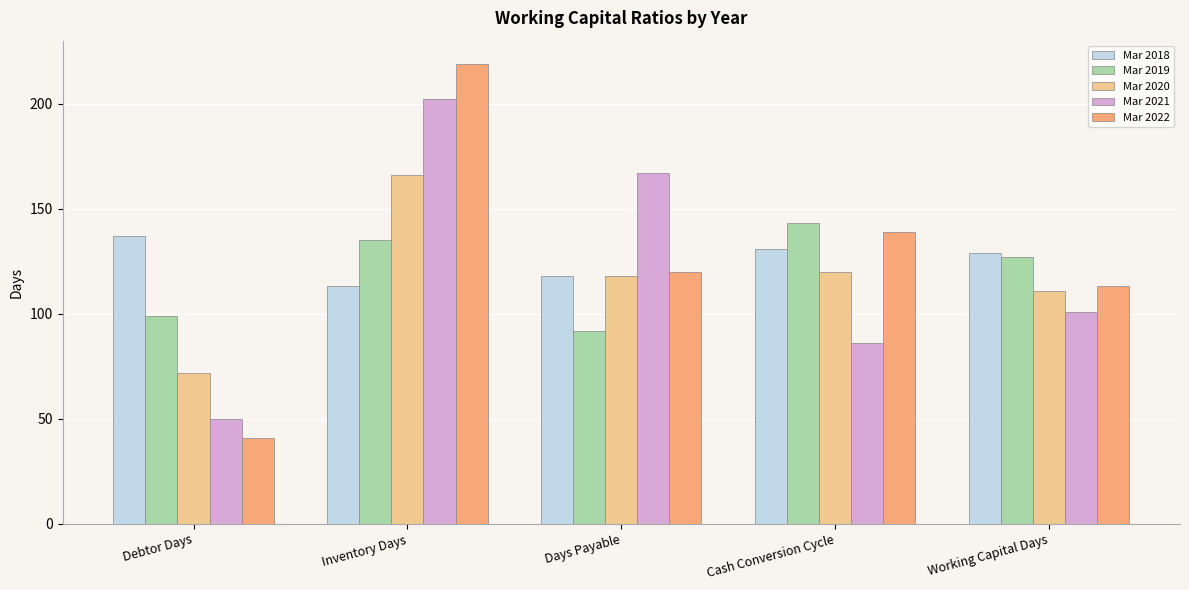

The Mar 2018 series shows 182 at Cash Conversion Cycle. True or false?

False